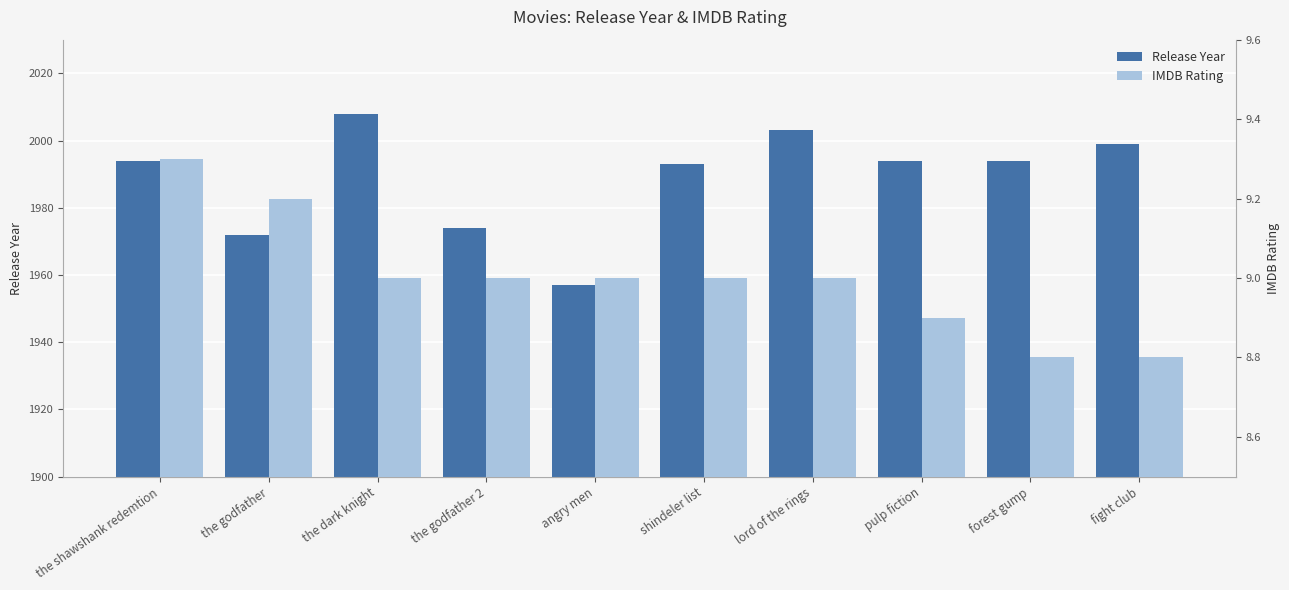

How many IMDB Rating values are between 8 and 9?

8